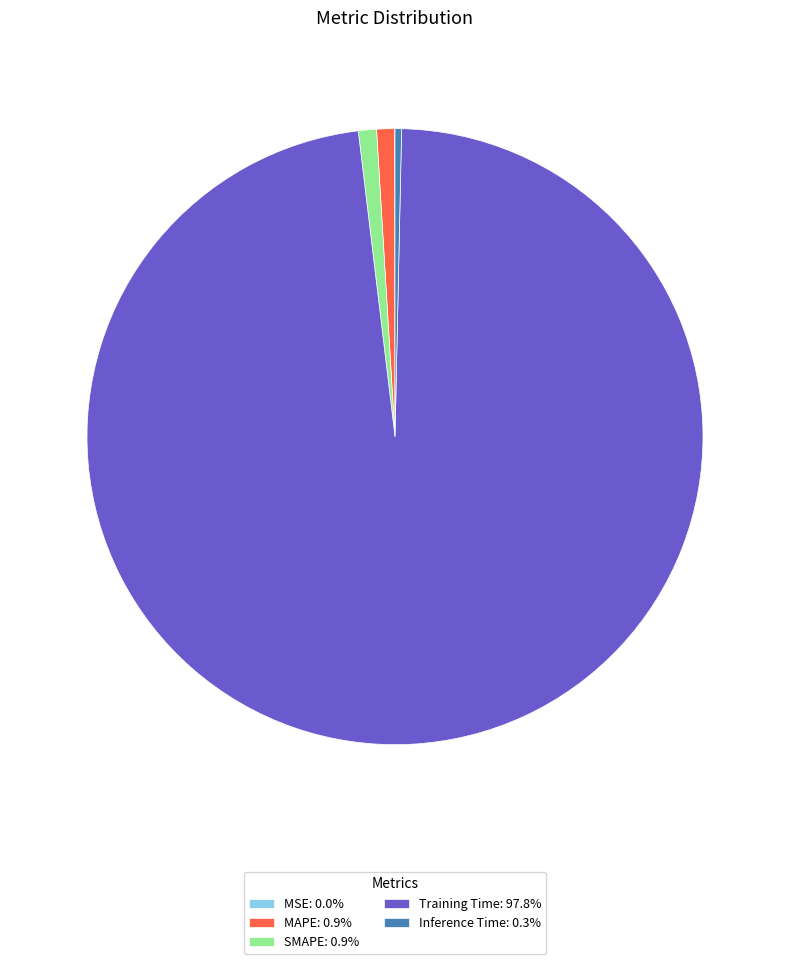

Which category has the biggest portion of the pie?

Training Time